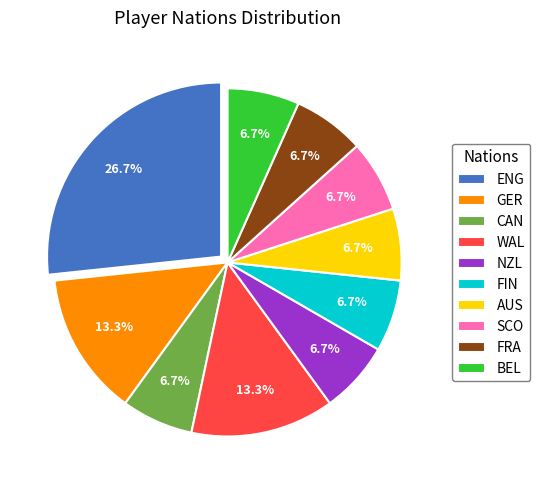

Is the sum of NZL and WAL greater than half?

No